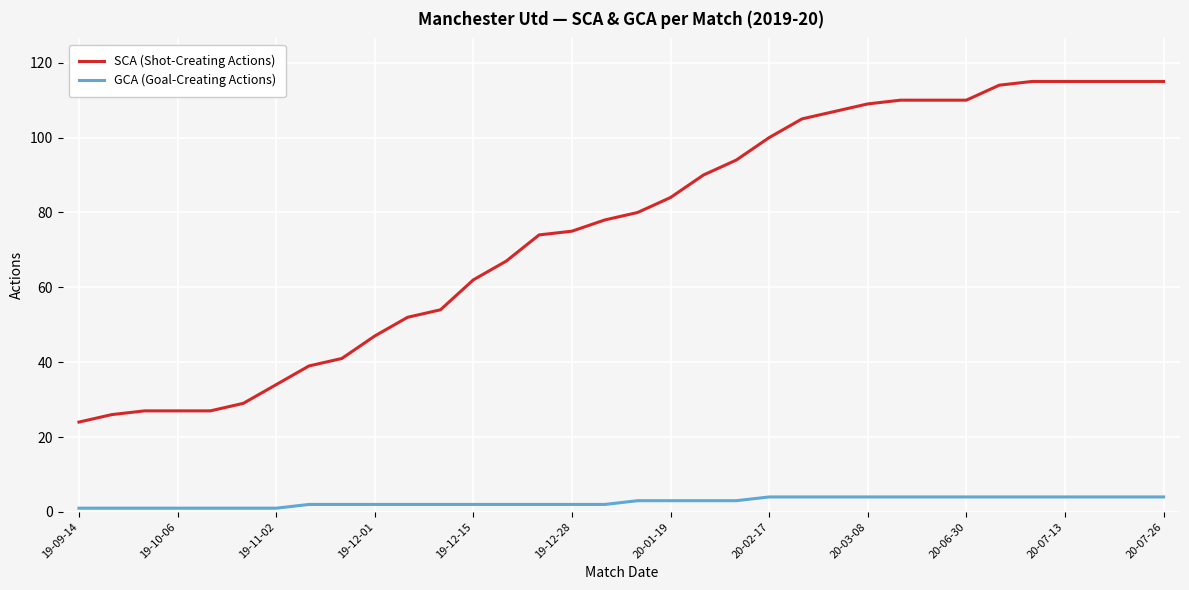

Rank the series by their maximum value, from lowest to highest.

GCA (Goal-Creating Actions), SCA (Shot-Creating Actions)